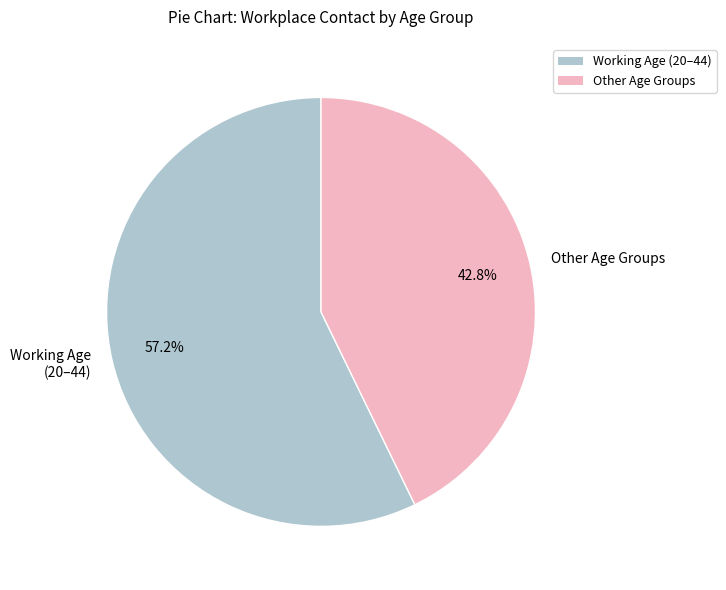

What is the smallest slice in the pie chart?

Other Age Groups